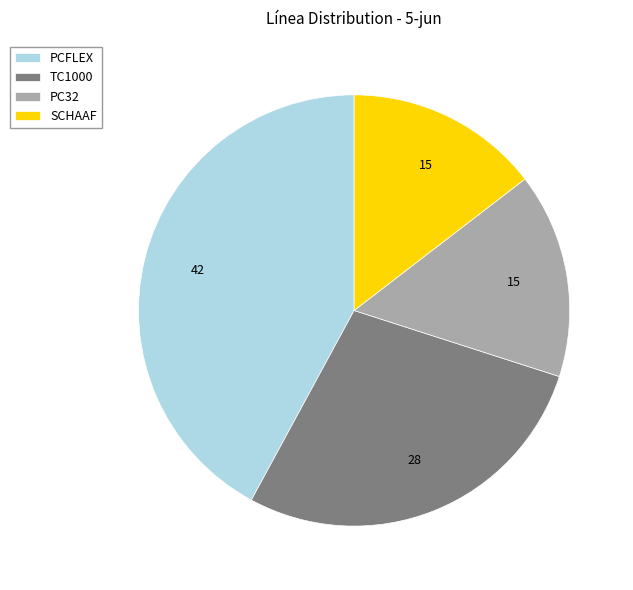

Is it true that PC32 is 9% of the pie?

False